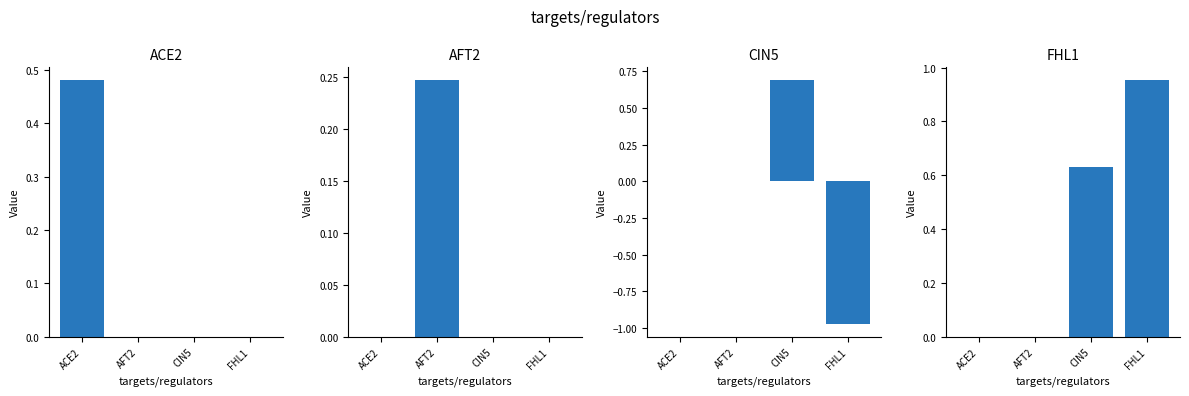

How many positive values does the CIN5 series have?

1